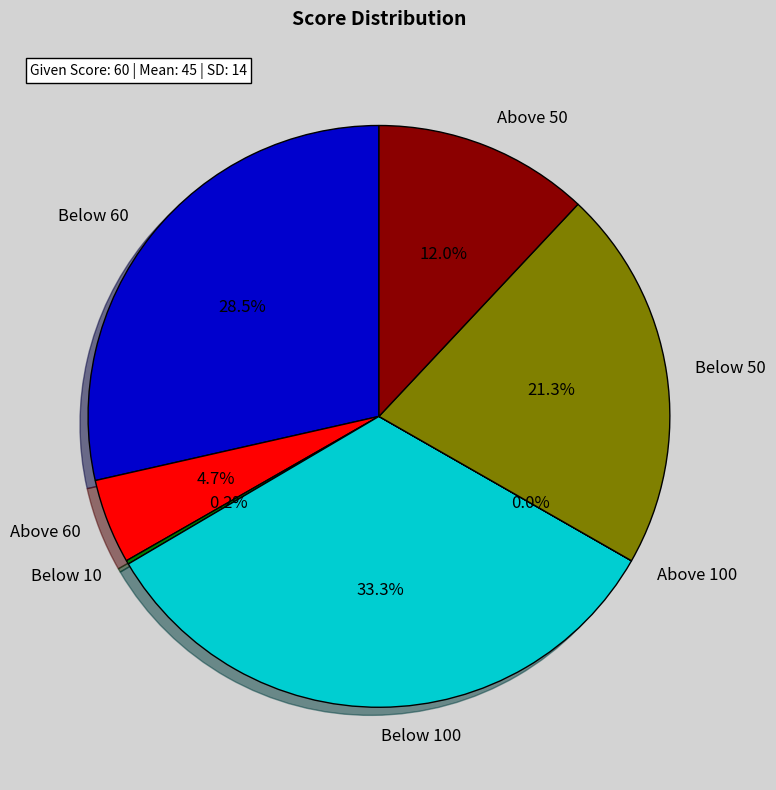

Does Above 60 represent more than half of the total?

No